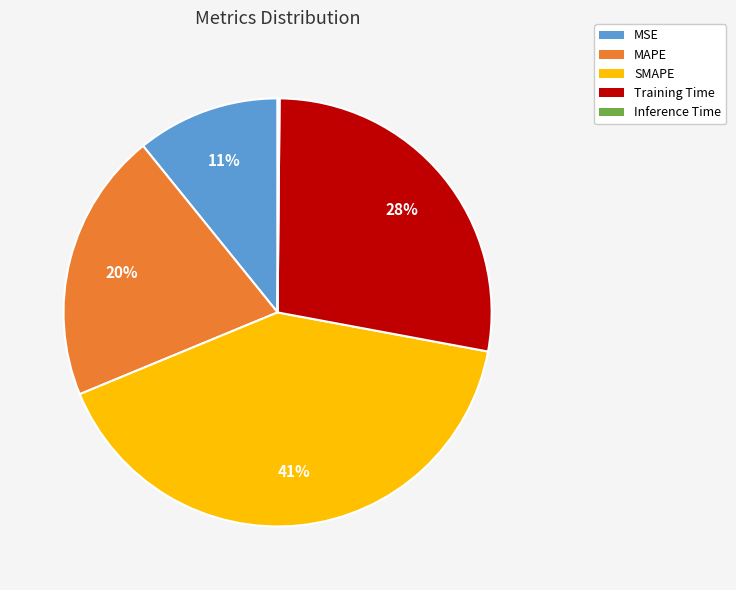

To the nearest percent, what is the average slice percentage?

20%